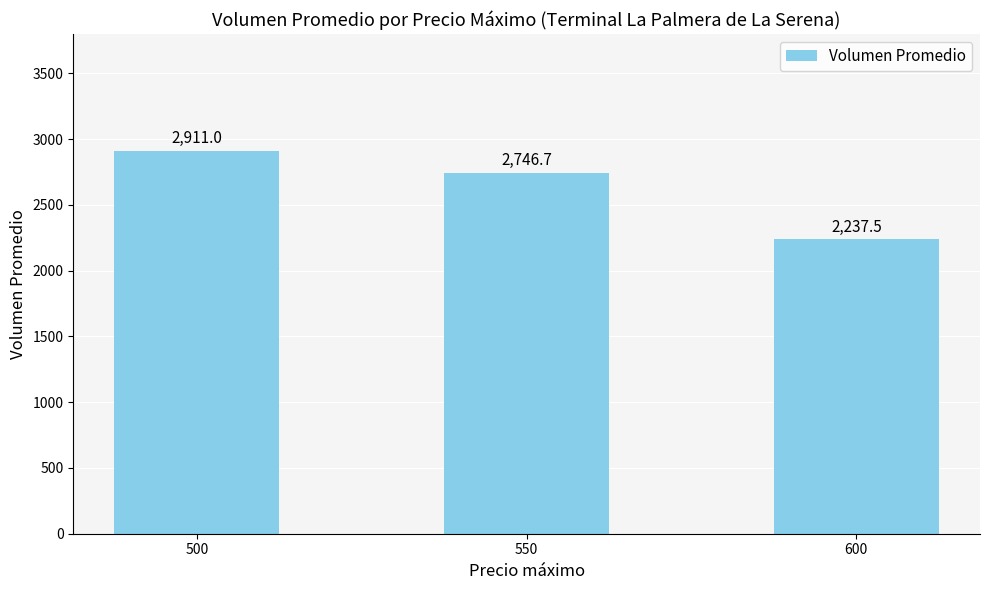

Reading left to right, transcribe all the data shown in this chart.

500=2911.0	550=2746.7	600=2237.5